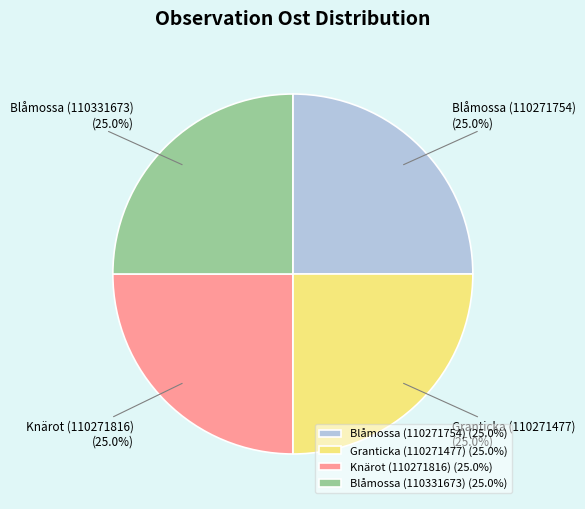

What is the ratio of the value at Blåmossa (110271754) to the value at Blåmossa (110331673)?

1.0